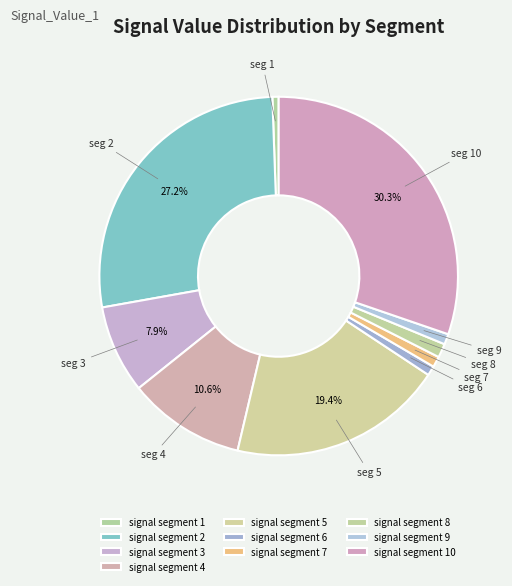

Is there any slice that represents more than half of the pie?

No